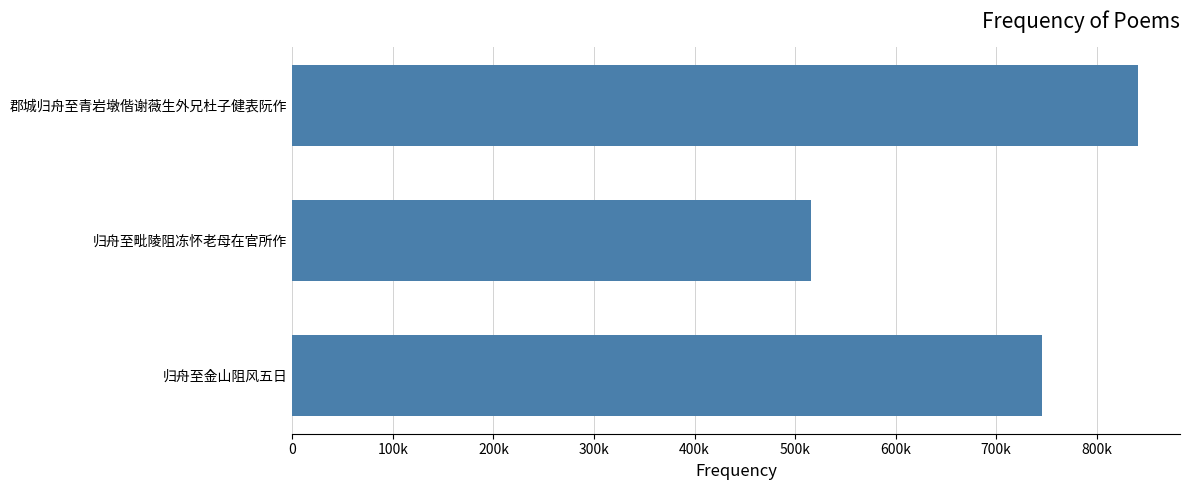

What is the difference between the maximum and second lowest values?

95042